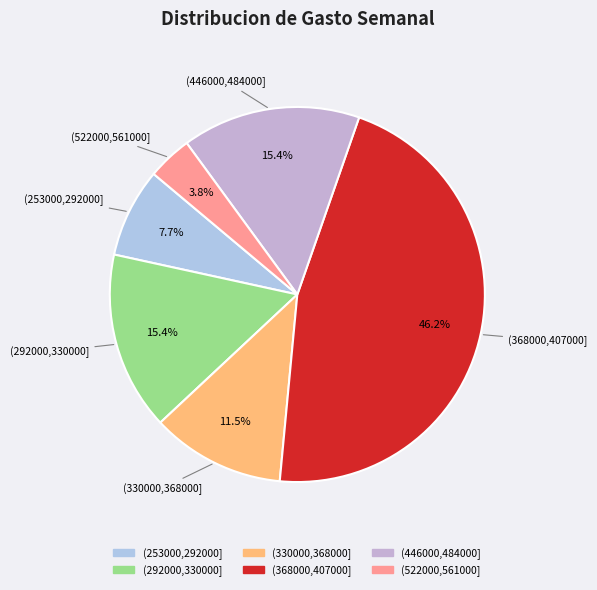

Which slice is the largest?

(368000,407000]